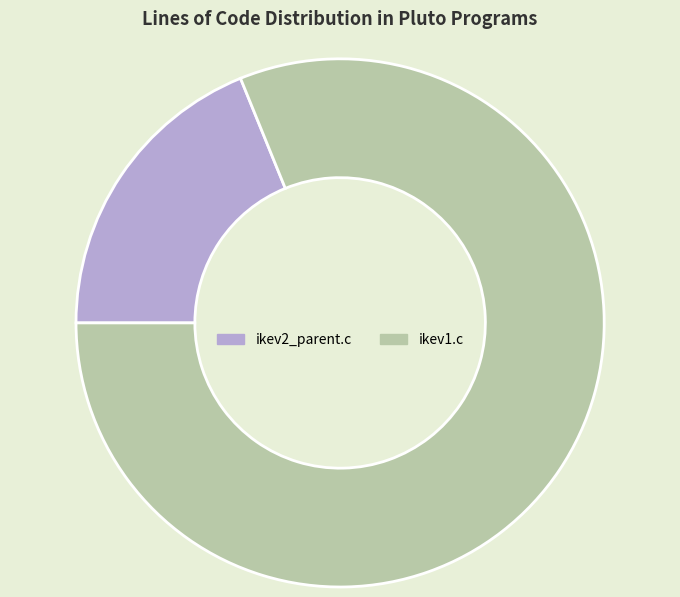

What is the ratio of the value at ikev2_parent.c to the value at ikev1.c?

0.2